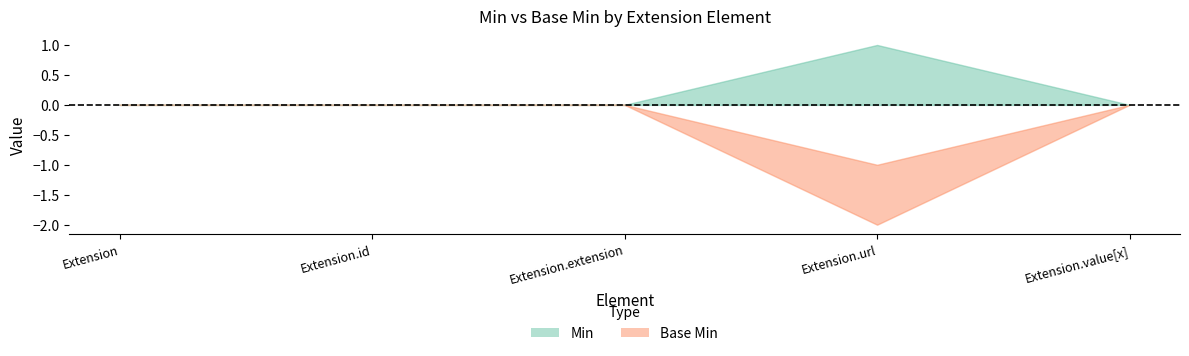

Which series has the largest range (max minus min)?

Min